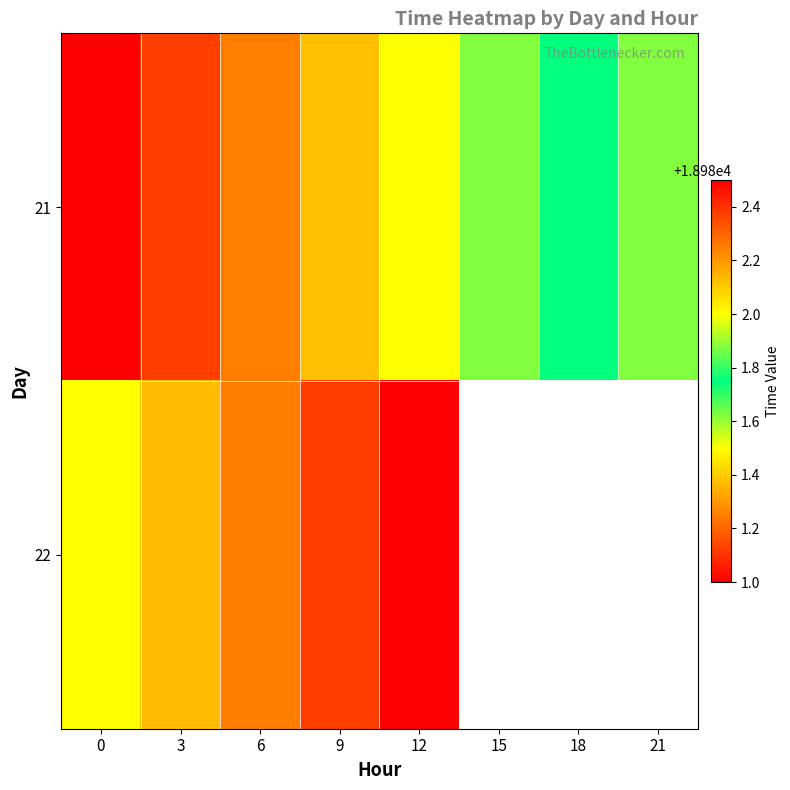

Is it true that 22 equals 28870.4 at 6?

False